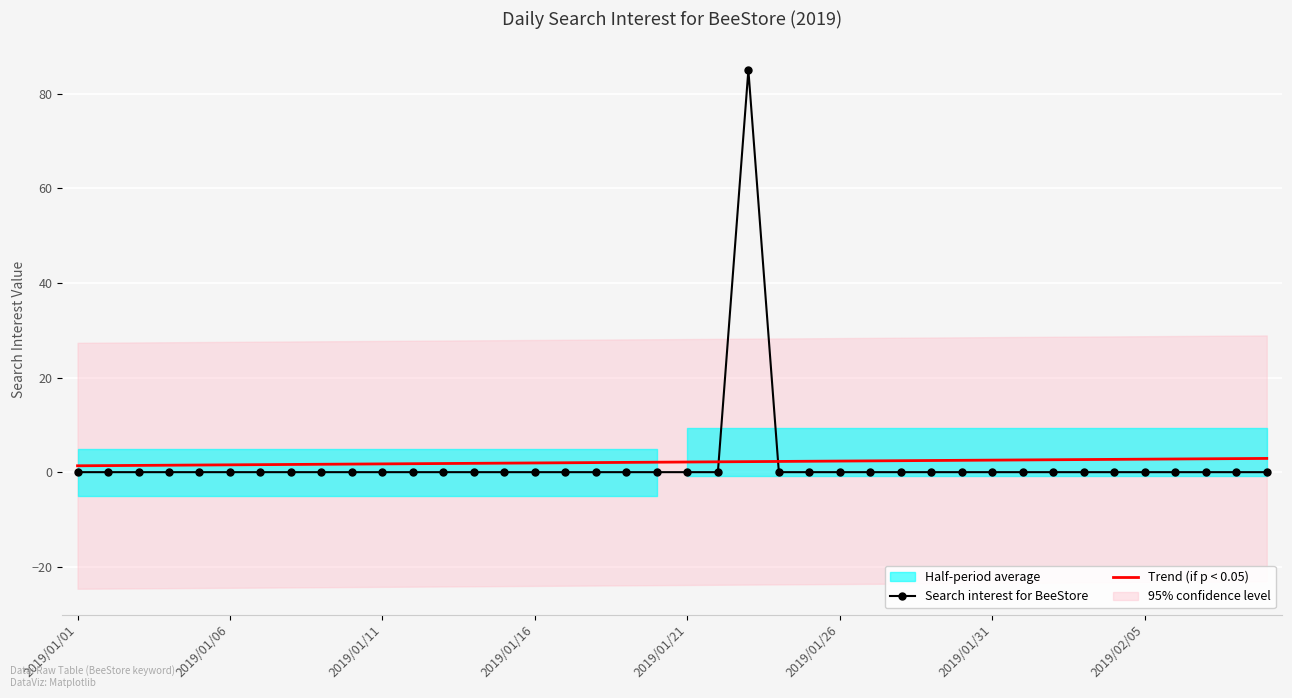

Is it true that Search interest for BeeStore equals 57.9 at 2019/02/05?

False